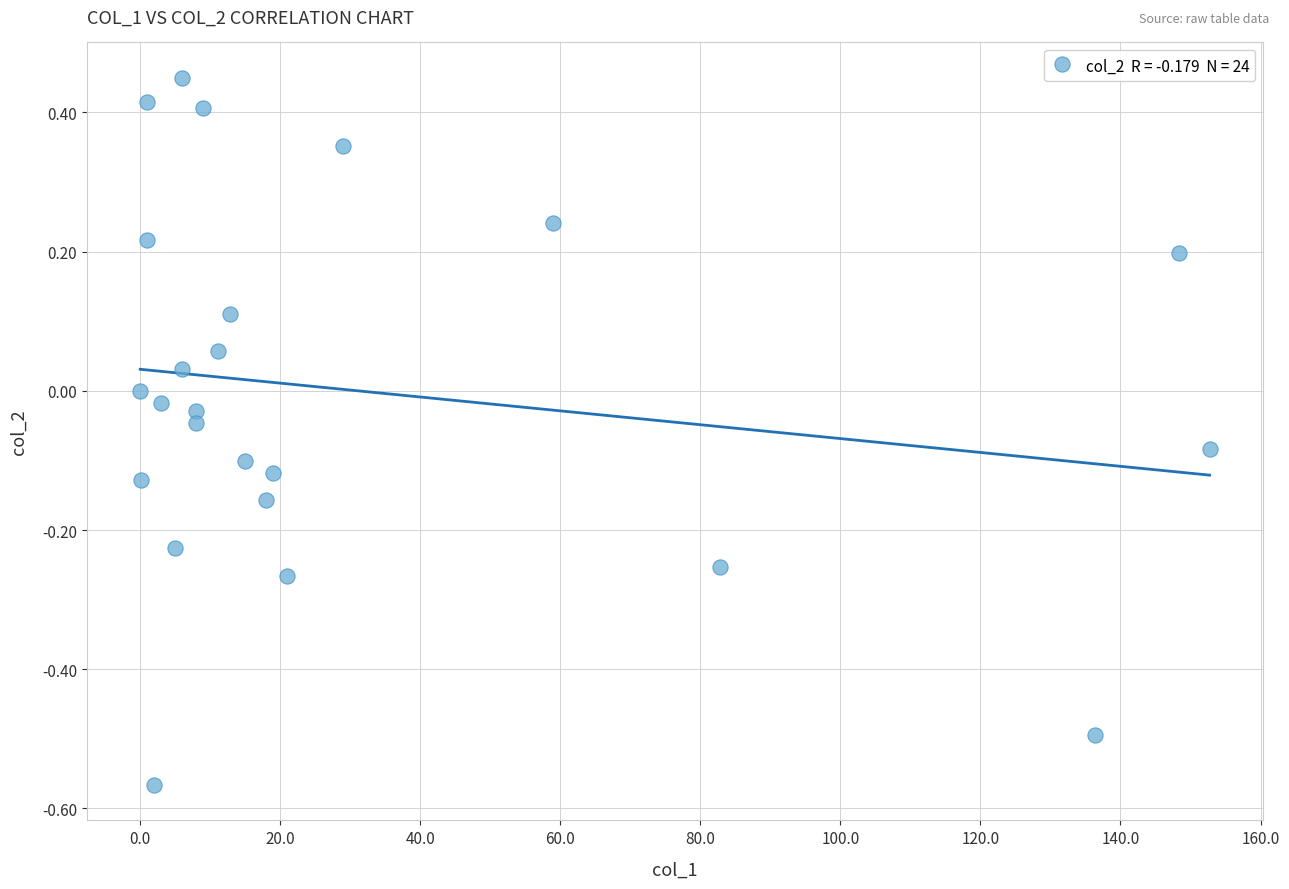

What is the range of X values (max minus min)?

152.7